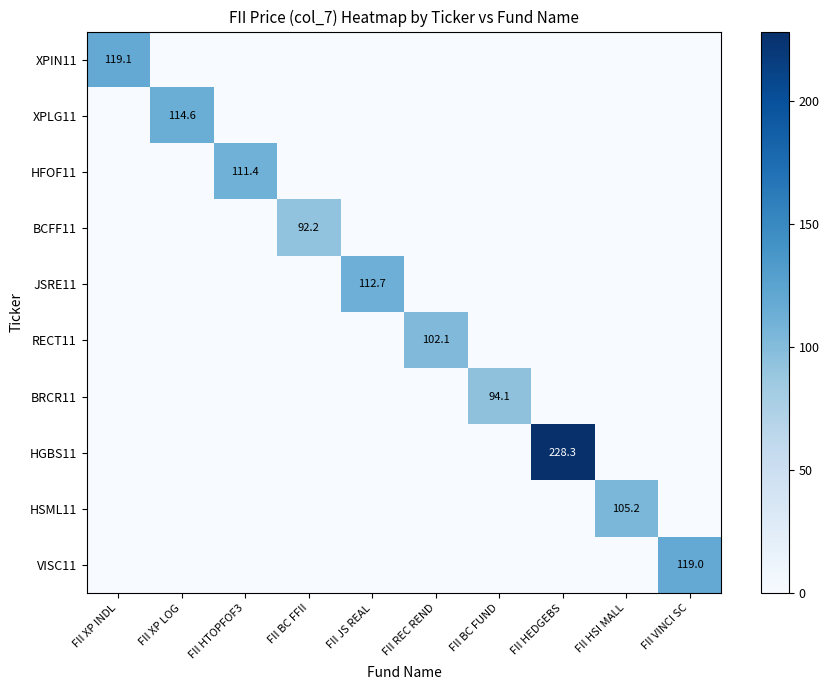

True or false: XPLG11 has a value of 201.0 at FII XP LOG.

False